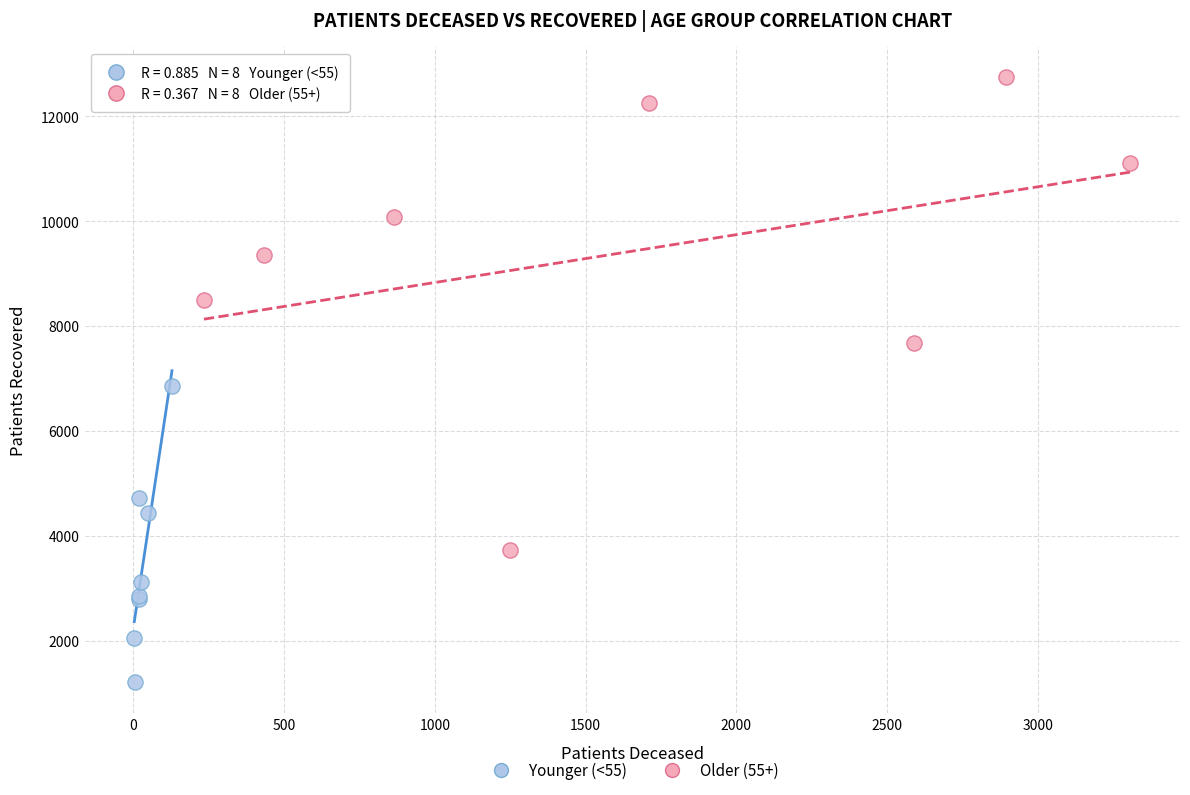

Which series contains the lowest Y value?

Younger (<55)